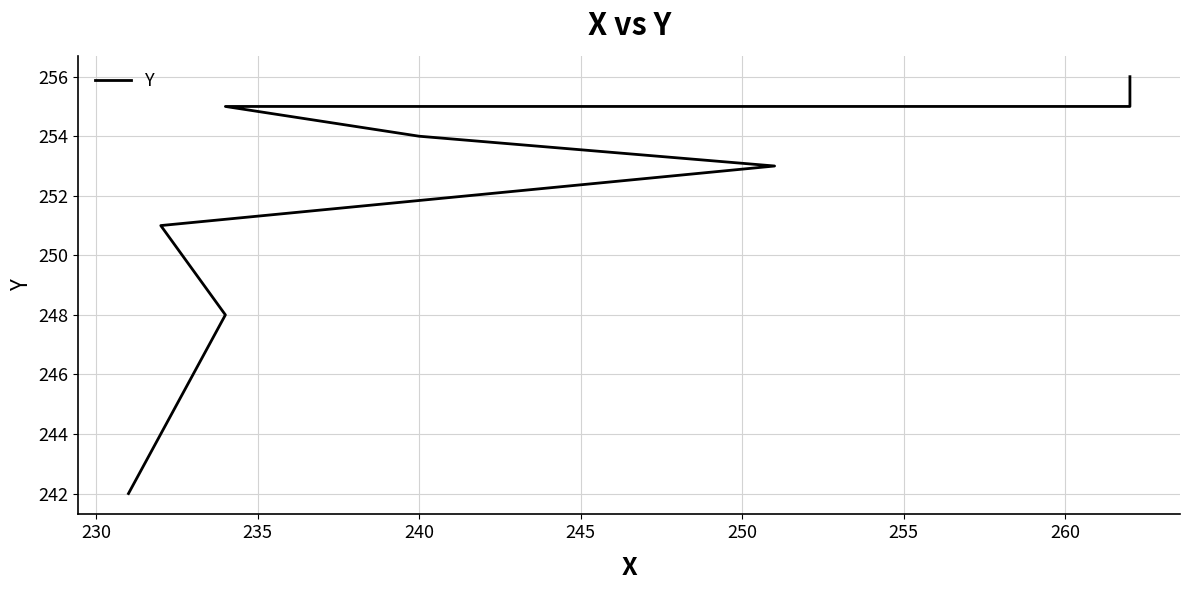

What is the minimum value shown in the chart?

242